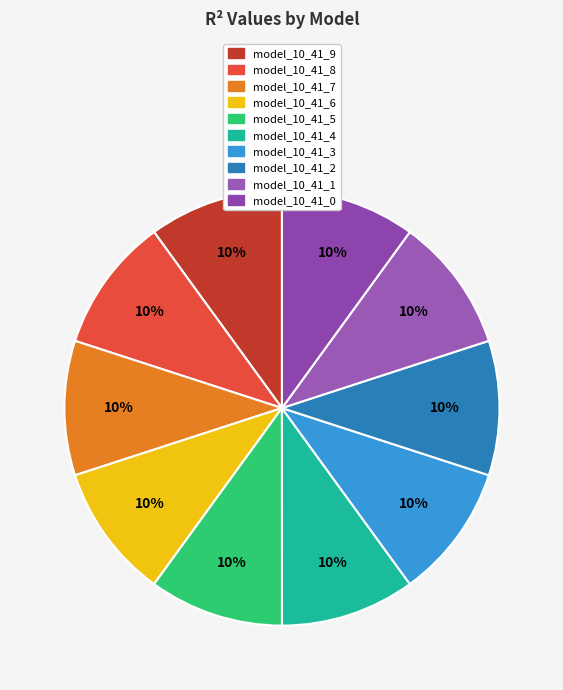

How many segments does this pie chart have?

10